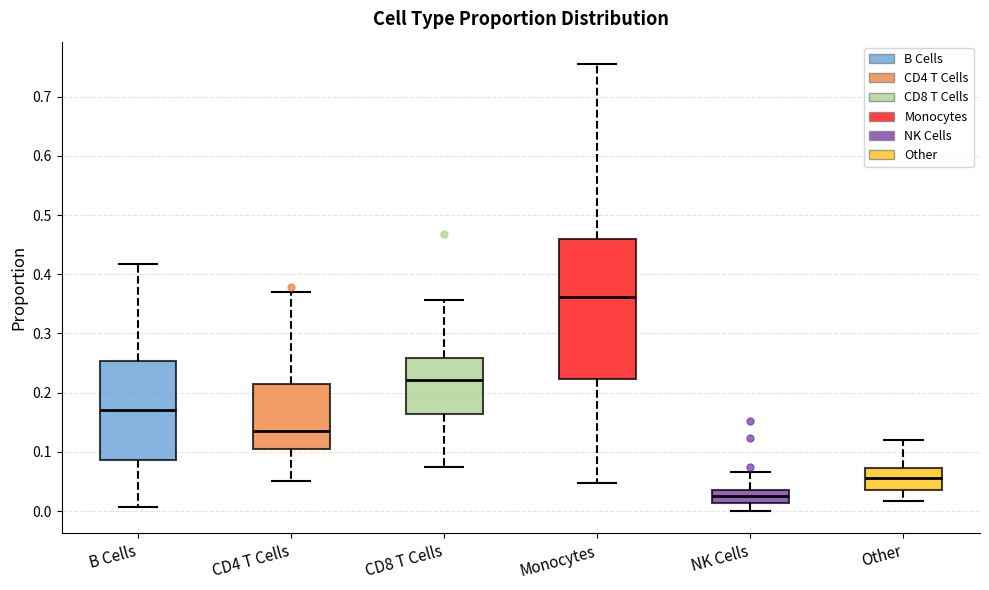

Reading left to right, read every box against the y-axis: the position of its median line, the range the box covers, and the ends of its whiskers. The values are not printed on the chart, so give them approximately, as read against the axis.

B Cells: median 0.17, box 0.09 to 0.25, whiskers 0.01 to 0.42
CD4 T Cells: median 0.14, box 0.11 to 0.21, whiskers 0.05 to 0.37
CD8 T Cells: median 0.22, box 0.16 to 0.26, whiskers 0.07 to 0.36
Monocytes: median 0.36, box 0.22 to 0.46, whiskers 0.05 to 0.76
NK Cells: median 0.02, box 0.01 to 0.04, whiskers 0.00 to 0.07
Other: median 0.06, box 0.04 to 0.07, whiskers 0.02 to 0.12